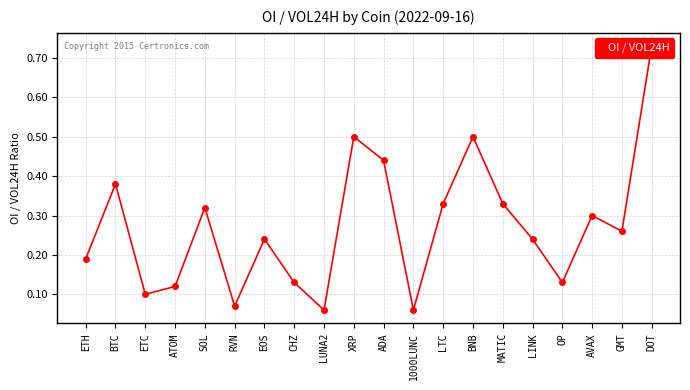

Reading left to right, extract all data points from this chart.

0.2	0.4	0.1	0.1	0.3	0.1	0.2	0.1	0.1	0.5	0.4	0.1	0.3	0.5	0.3	0.2	0.1	0.3	0.3	0.7